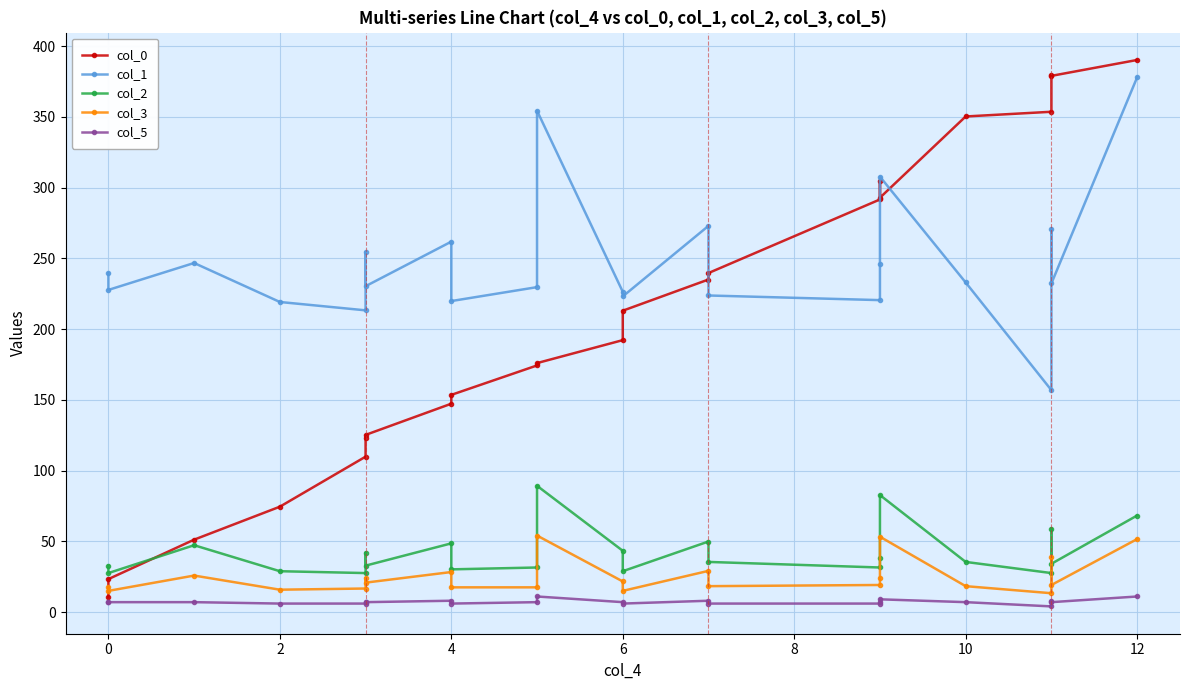

What is the lowest value of the col_3 series?

13.3